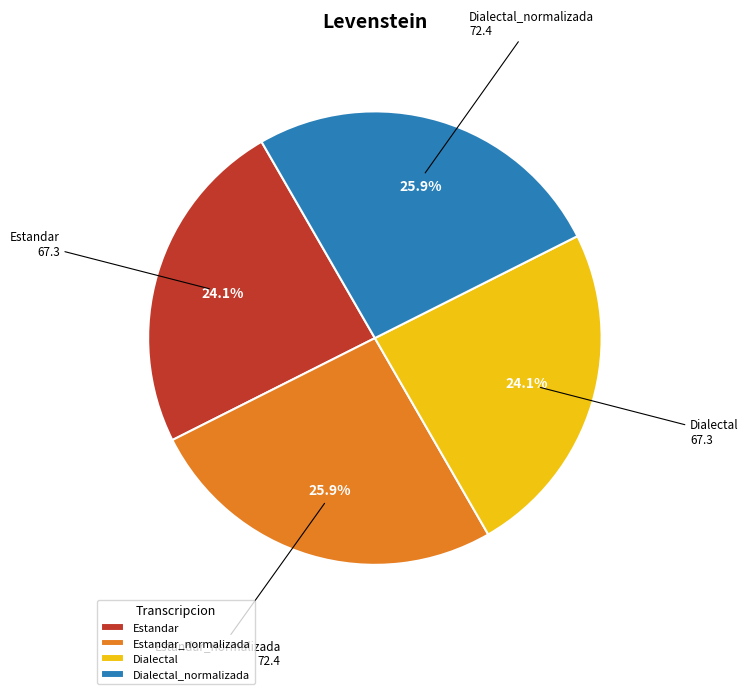

What percentage is the Dialectal_normalizada slice, to the nearest percent?

26%